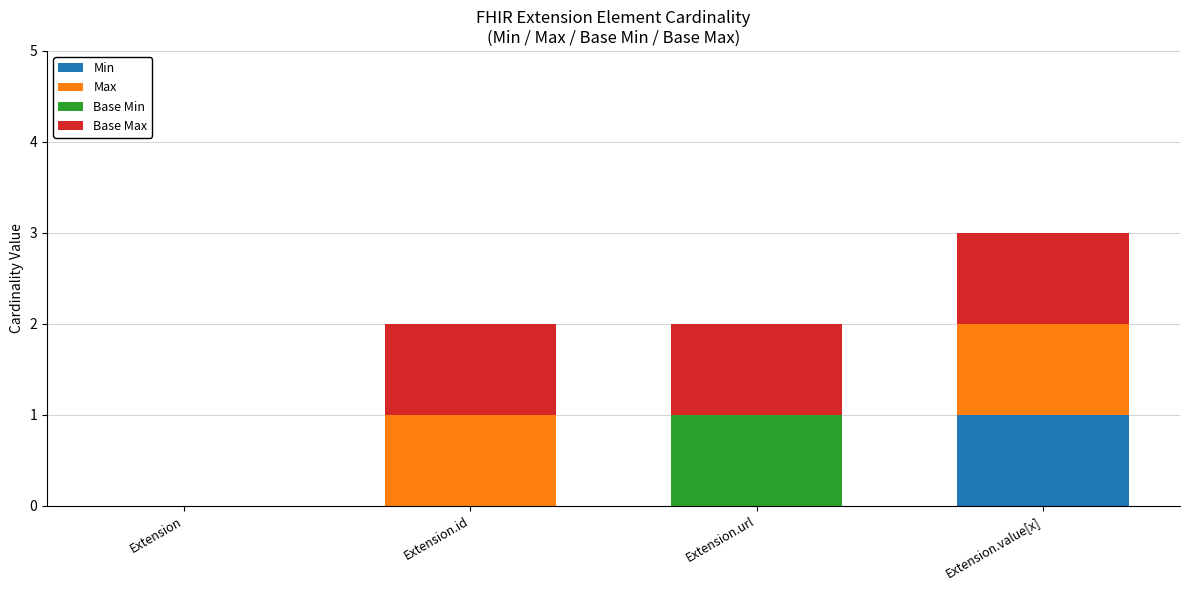

Are the bars horizontal?

No